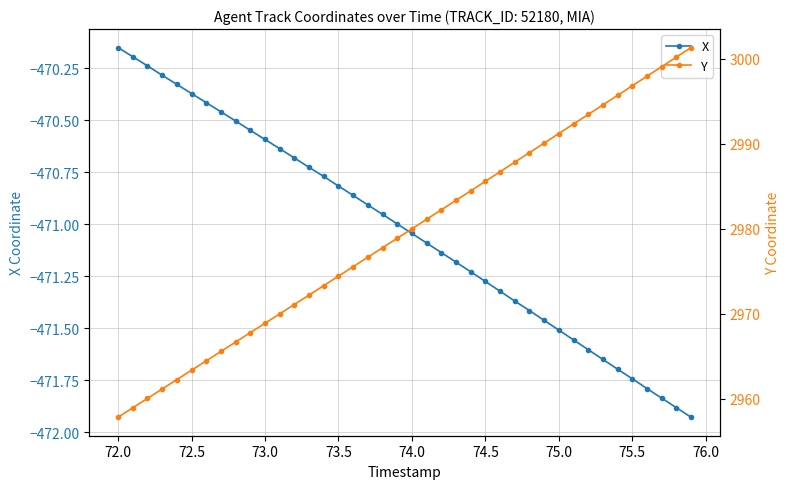

True or false: X has more than 2 interior local peaks.

False